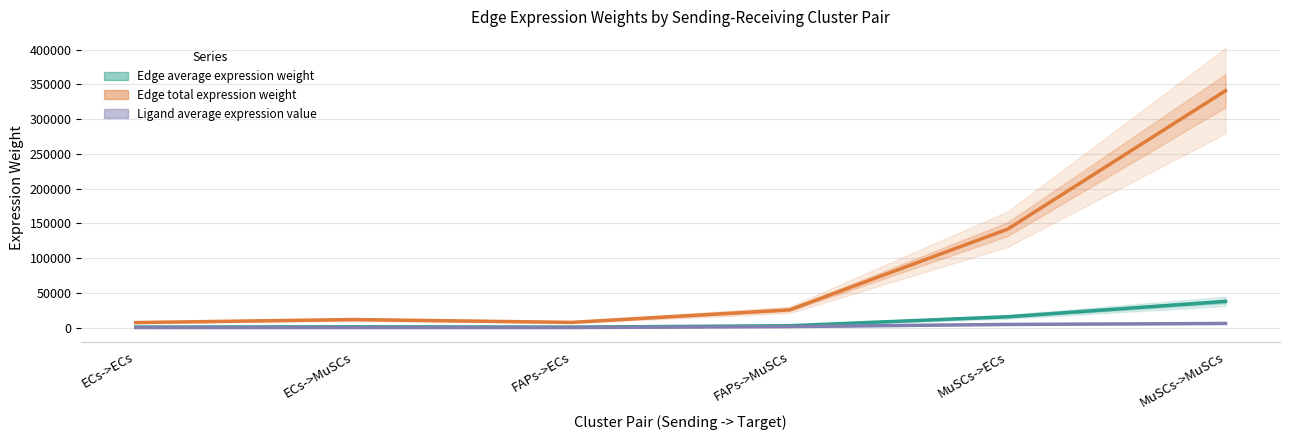

Reading left to right, list all the values displayed in this chart.

Edge average expression weight: ECs->ECs=824.7	ECs->MuSCs=1303.5	FAPs->ECs=851.9	FAPs->MuSCs=2853.9	MuSCs->ECs=15746.6	MuSCs->MuSCs=37877.1
Edge total expression weight: ECs->ECs=7422.0	ECs->MuSCs=11731.6	FAPs->ECs=7667.2	FAPs->MuSCs=25685.1	MuSCs->ECs=141719.1	MuSCs->MuSCs=340894.3
Ligand average expression value: ECs->ECs=297.1	ECs->MuSCs=244.2	FAPs->ECs=258.7	FAPs->MuSCs=1622.9	MuSCs->ECs=4719.0	MuSCs->MuSCs=6136.0